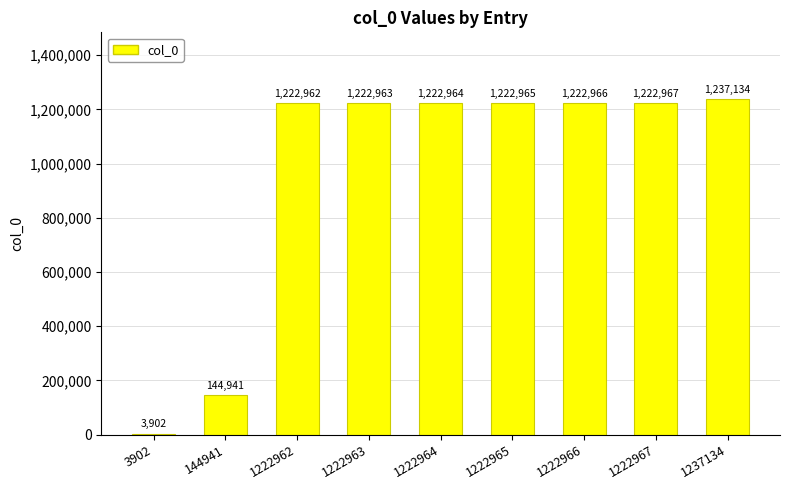

Which category has the highest value across all series?

1237134